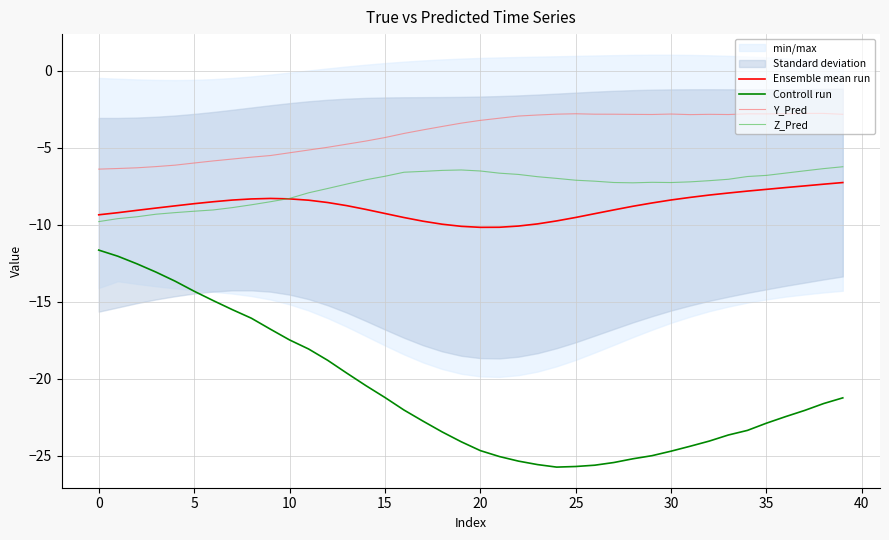

Reading left to right, extract all data points from this chart.

Ensemble mean run: -9.4	-9.2	-9.1	-8.9	-8.8	-8.6	-8.5	-8.4	-8.3	-8.3	-8.3	-8.4	-8.6	-8.8	-9.0	-9.3	-9.5	-9.8	-10.0	-10.1	-10.2	-10.2	-10.1	-10.0	-9.8	-9.5	-9.3	-9.0	-8.8	-8.6	-8.4	-8.2	-8.1	-7.9	-7.8	-7.7	-7.6	-7.5	-7.4	-7.3
Controll run: -11.7	-12.1	-12.5	-13.1	-13.7	-14.3	-14.9	-15.5	-16.1	-16.8	-17.5	-18.1	-18.8	-19.6	-20.4	-21.2	-22.0	-22.8	-23.5	-24.1	-24.7	-25.1	-25.3	-25.6	-25.7	-25.7	-25.6	-25.4	-25.2	-25.0	-24.7	-24.4	-24.1	-23.7	-23.4	-22.9	-22.5	-22.1	-21.6	-21.2
Y_Pred: -6.4	-6.4	-6.3	-6.2	-6.1	-6.0	-5.9	-5.7	-5.6	-5.5	-5.3	-5.2	-5.0	-4.8	-4.6	-4.3	-4.1	-3.8	-3.6	-3.4	-3.2	-3.1	-3.0	-2.9	-2.8	-2.8	-2.8	-2.8	-2.8	-2.9	-2.8	-2.9	-2.8	-2.9	-2.8	-2.8	-2.8	-2.8	-2.8	-2.8
Z_Pred: -9.8	-9.6	-9.5	-9.3	-9.2	-9.1	-9.0	-8.9	-8.7	-8.5	-8.3	-7.9	-7.7	-7.4	-7.1	-6.9	-6.6	-6.5	-6.5	-6.5	-6.5	-6.7	-6.7	-6.9	-7.0	-7.1	-7.2	-7.3	-7.3	-7.3	-7.3	-7.2	-7.1	-7.1	-6.9	-6.8	-6.7	-6.5	-6.4	-6.2